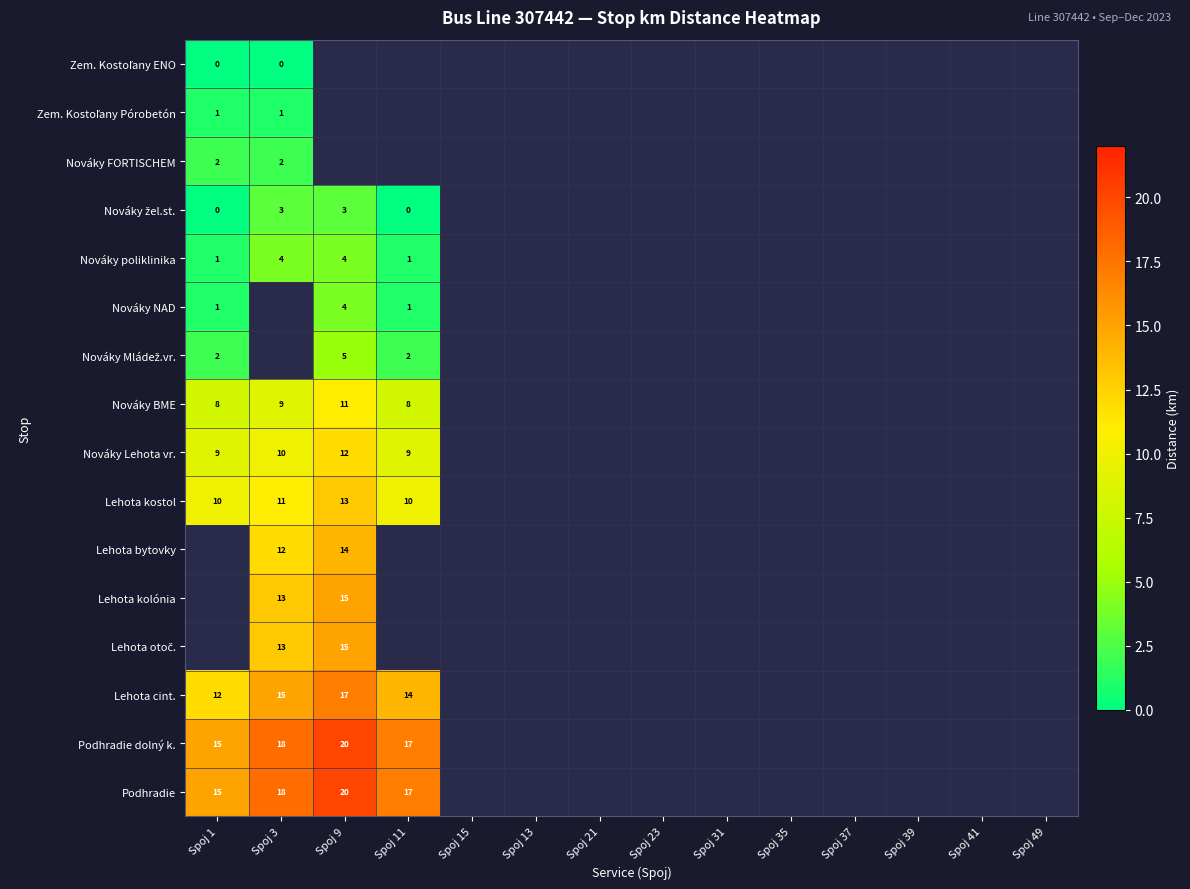

Which series has the largest range (max minus min)?

Lehota cint.